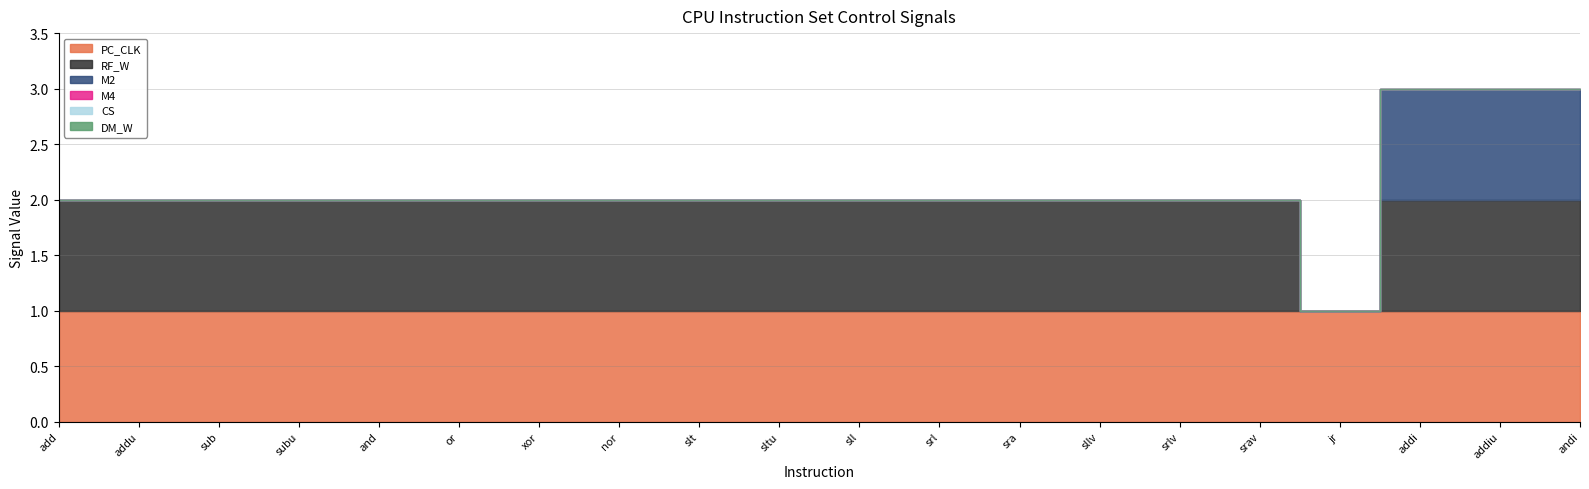

True or false: CS has more than 2 interior local peaks.

False